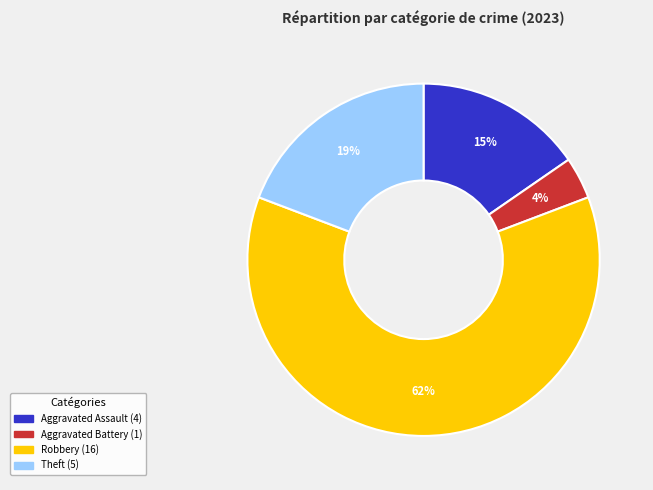

Is there any slice that represents more than half of the pie?

Yes